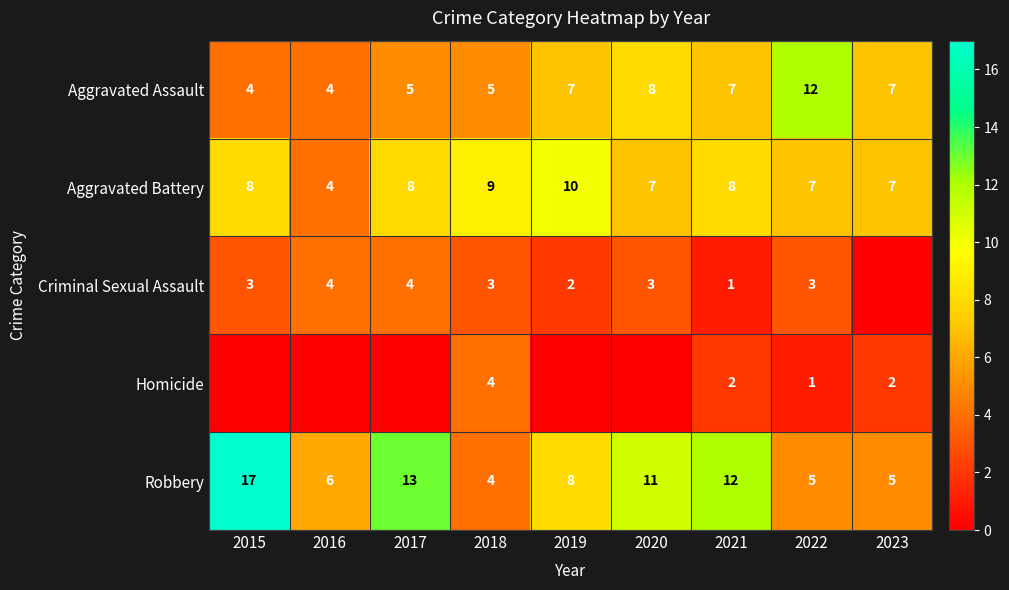

Which has a higher value, 2016 or 2017?

2017